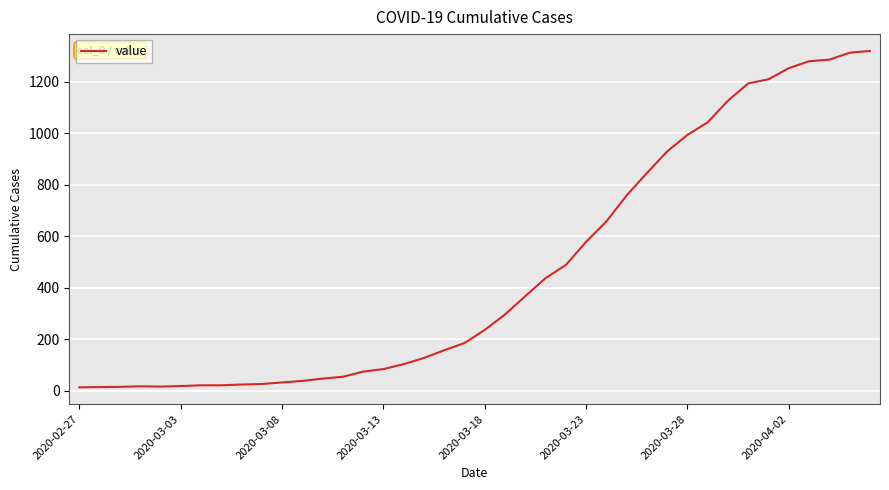

What is the difference between the maximum and minimum values?

1306